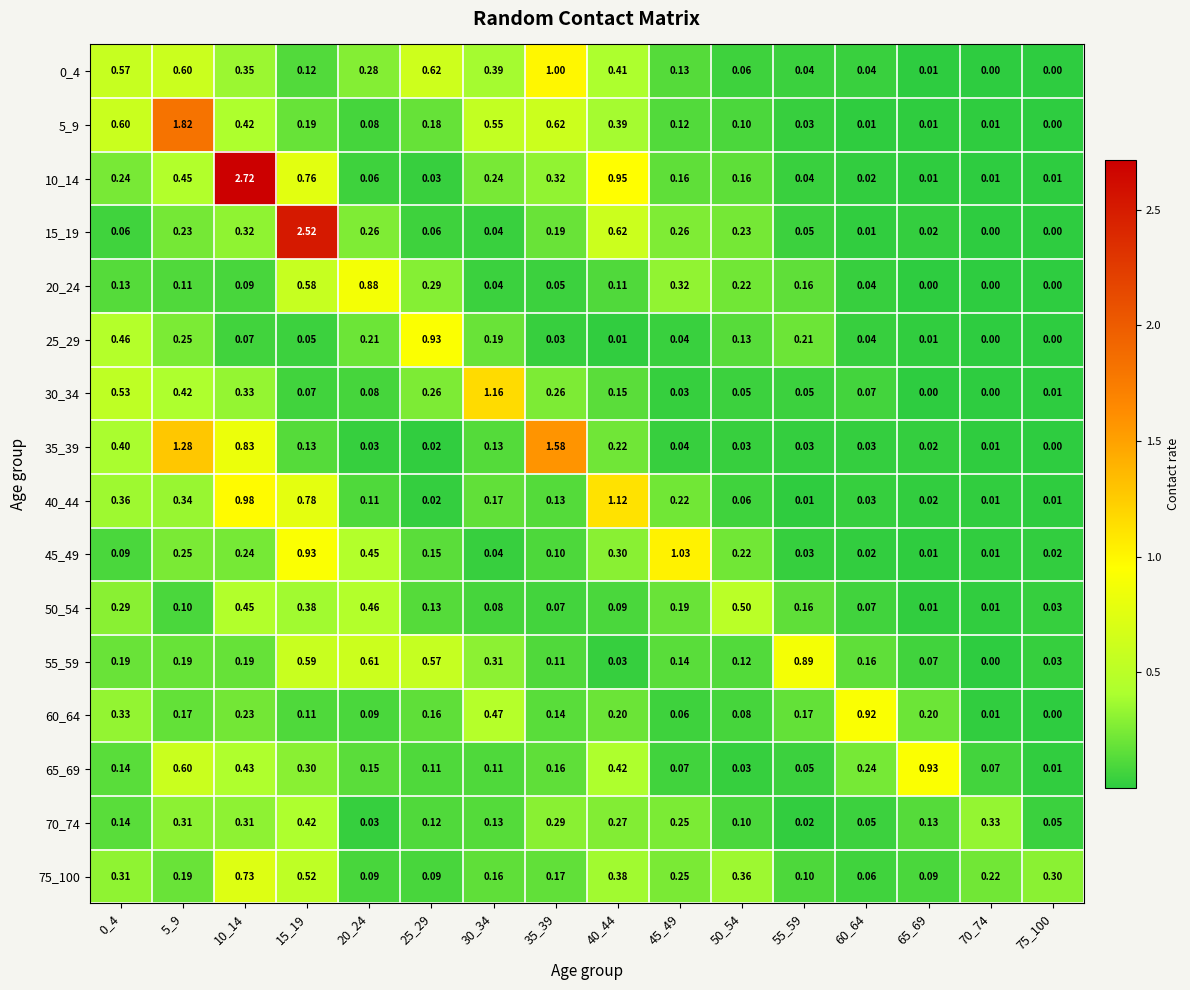

Which series changed the most between 15_19 and 50_54?

15_19